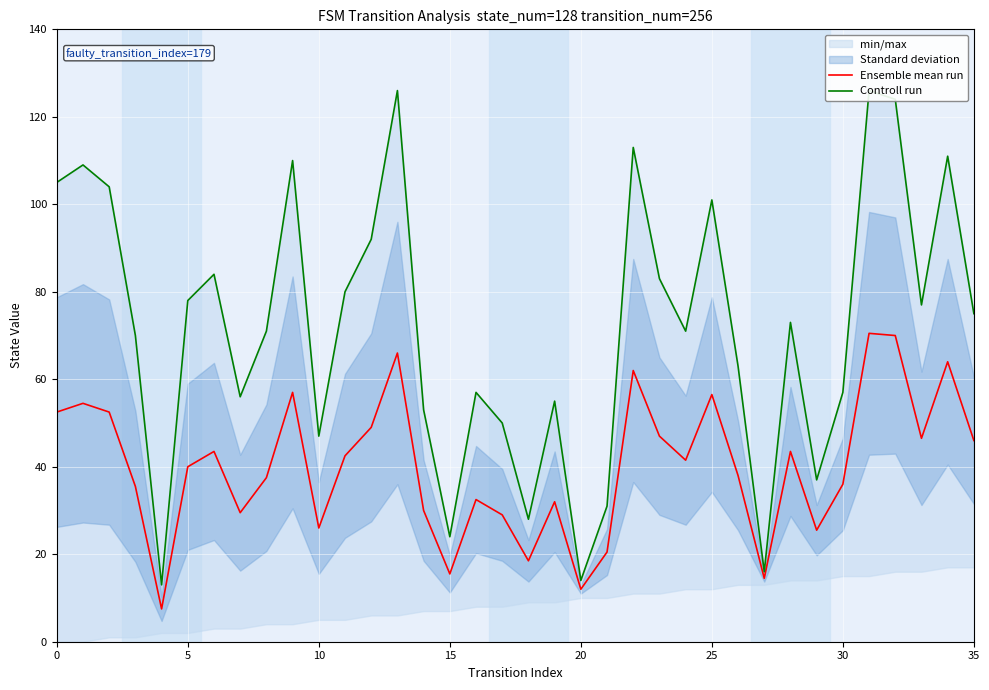

Is this an area chart (filled region under the line)?

No